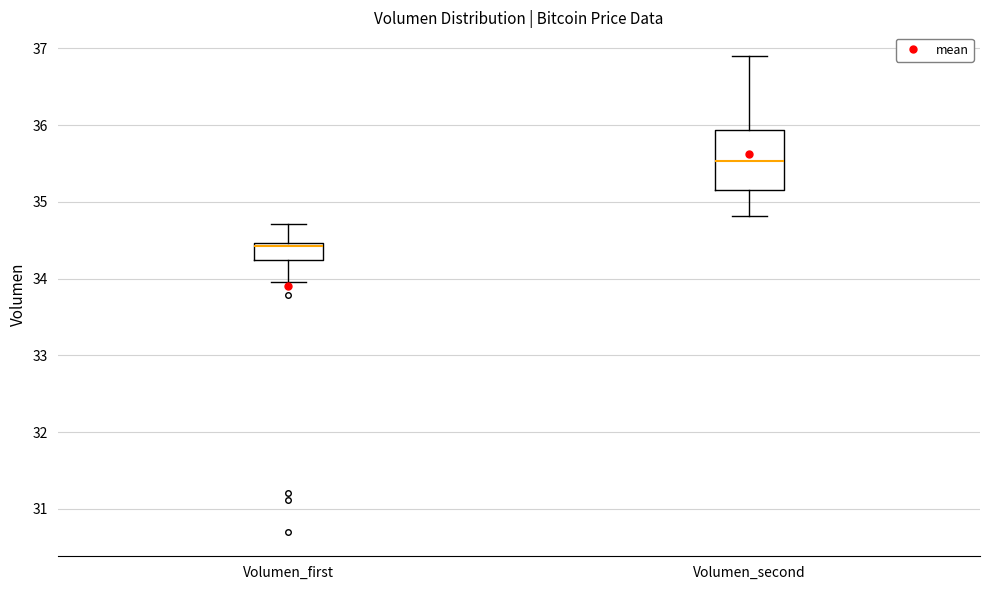

Which box's median line is the highest?

Volumen_second